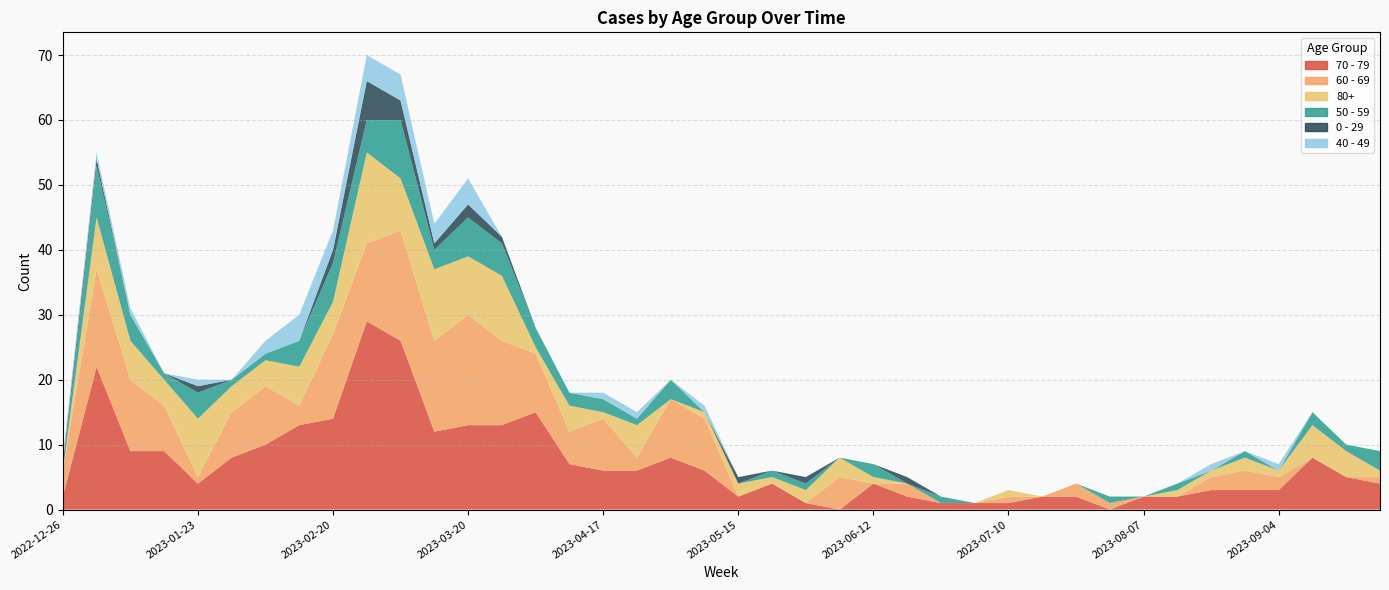

Reading right to left, transcribe all the data shown in this chart.

70 - 79: 2023-09-25=4	2023-09-18=5	2023-09-11=8	2023-09-04=3	2023-08-28=3	2023-08-21=3	2023-08-14=2	2023-08-07=2	2023-07-31=0	2023-07-24=2	2023-07-17=2	2023-07-10=1	2023-07-03=1	2023-06-26=1	2023-06-19=2	2023-06-12=4	2023-06-05=0	2023-05-29=1	2023-05-22=4	2023-05-15=2	2023-05-08=6	2023-05-01=8	2023-04-24=6	2023-04-17=6	2023-04-10=7	2023-04-03=15	2023-03-27=13	2023-03-20=13	2023-03-13=12	2023-03-06=26	2023-02-27=29	2023-02-20=14	2023-02-13=13	2023-02-06=10	2023-01-30=8	2023-01-23=4	2023-01-16=9	2023-01-09=9	2023-01-02=22	2022-12-26=2
60 - 69: 2023-09-25=1	2023-09-18=0	2023-09-11=0	2023-09-04=2	2023-08-28=3	2023-08-21=2	2023-08-14=0	2023-08-07=0	2023-07-31=1	2023-07-24=2	2023-07-17=0	2023-07-10=1	2023-07-03=0	2023-06-26=0	2023-06-19=2	2023-06-12=0	2023-06-05=5	2023-05-29=0	2023-05-22=0	2023-05-15=0	2023-05-08=8	2023-05-01=9	2023-04-24=2	2023-04-17=8	2023-04-10=5	2023-04-03=9	2023-03-27=13	2023-03-20=17	2023-03-13=14	2023-03-06=17	2023-02-27=12	2023-02-20=13	2023-02-13=3	2023-02-06=9	2023-01-30=7	2023-01-23=1	2023-01-16=7	2023-01-09=11	2023-01-02=15	2022-12-26=4
80+: 2023-09-25=1	2023-09-18=4	2023-09-11=5	2023-09-04=1	2023-08-28=2	2023-08-21=1	2023-08-14=1	2023-08-07=0	2023-07-31=0	2023-07-24=0	2023-07-17=0	2023-07-10=1	2023-07-03=0	2023-06-26=0	2023-06-19=0	2023-06-12=1	2023-06-05=3	2023-05-29=2	2023-05-22=1	2023-05-15=2	2023-05-08=1	2023-05-01=0	2023-04-24=5	2023-04-17=1	2023-04-10=4	2023-04-03=1	2023-03-27=10	2023-03-20=9	2023-03-13=11	2023-03-06=8	2023-02-27=14	2023-02-20=5	2023-02-13=6	2023-02-06=4	2023-01-30=4	2023-01-23=9	2023-01-16=4	2023-01-09=6	2023-01-02=8	2022-12-26=0
50 - 59: 2023-09-25=3	2023-09-18=1	2023-09-11=2	2023-09-04=0	2023-08-28=1	2023-08-21=0	2023-08-14=1	2023-08-07=0	2023-07-31=1	2023-07-24=0	2023-07-17=0	2023-07-10=0	2023-07-03=0	2023-06-26=1	2023-06-19=0	2023-06-12=2	2023-06-05=0	2023-05-29=1	2023-05-22=1	2023-05-15=0	2023-05-08=0	2023-05-01=3	2023-04-24=1	2023-04-17=2	2023-04-10=2	2023-04-03=3	2023-03-27=5	2023-03-20=6	2023-03-13=3	2023-03-06=9	2023-02-27=5	2023-02-20=6	2023-02-13=4	2023-02-06=1	2023-01-30=1	2023-01-23=4	2023-01-16=1	2023-01-09=4	2023-01-02=8	2022-12-26=0
0 - 29: 2023-09-25=0	2023-09-18=0	2023-09-11=0	2023-09-04=0	2023-08-28=0	2023-08-21=0	2023-08-14=0	2023-08-07=0	2023-07-31=0	2023-07-24=0	2023-07-17=0	2023-07-10=0	2023-07-03=0	2023-06-26=0	2023-06-19=1	2023-06-12=0	2023-06-05=0	2023-05-29=1	2023-05-22=0	2023-05-15=1	2023-05-08=0	2023-05-01=0	2023-04-24=0	2023-04-17=0	2023-04-10=0	2023-04-03=0	2023-03-27=1	2023-03-20=2	2023-03-13=1	2023-03-06=3	2023-02-27=6	2023-02-20=2	2023-02-13=0	2023-02-06=0	2023-01-30=0	2023-01-23=1	2023-01-16=0	2023-01-09=0	2023-01-02=1	2022-12-26=1
40 - 49: 2023-09-25=0	2023-09-18=0	2023-09-11=0	2023-09-04=1	2023-08-28=0	2023-08-21=1	2023-08-14=0	2023-08-07=0	2023-07-31=0	2023-07-24=0	2023-07-17=0	2023-07-10=0	2023-07-03=0	2023-06-26=0	2023-06-19=0	2023-06-12=0	2023-06-05=0	2023-05-29=0	2023-05-22=0	2023-05-15=0	2023-05-08=1	2023-05-01=0	2023-04-24=1	2023-04-17=1	2023-04-10=0	2023-04-03=0	2023-03-27=0	2023-03-20=4	2023-03-13=3	2023-03-06=4	2023-02-27=4	2023-02-20=3	2023-02-13=4	2023-02-06=2	2023-01-30=0	2023-01-23=1	2023-01-16=0	2023-01-09=1	2023-01-02=1	2022-12-26=1